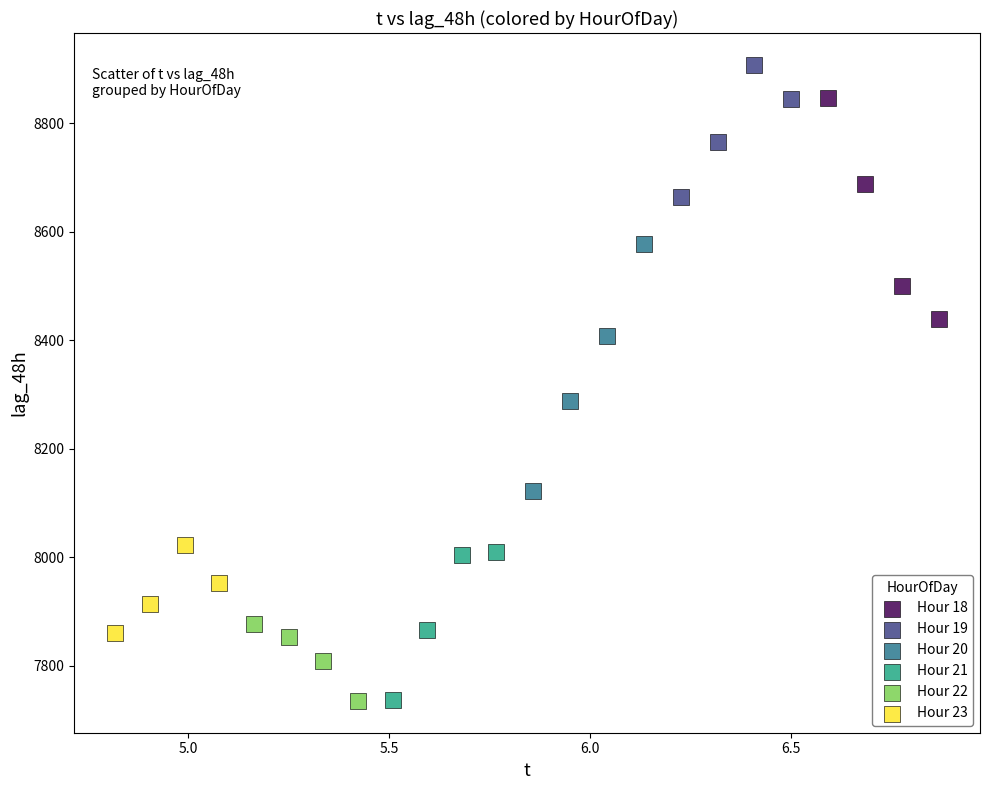

Which series reaches the maximum Y coordinate?

Hour 19